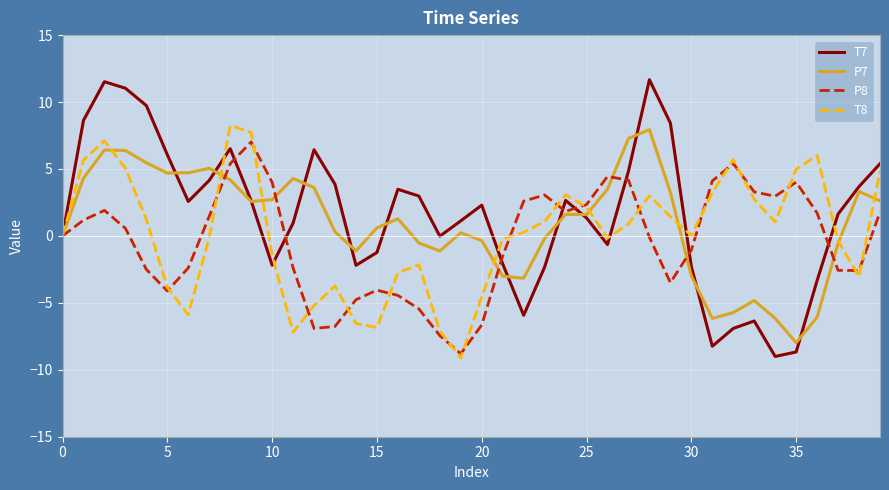

What is the minimum value shown in the chart?

-9.1